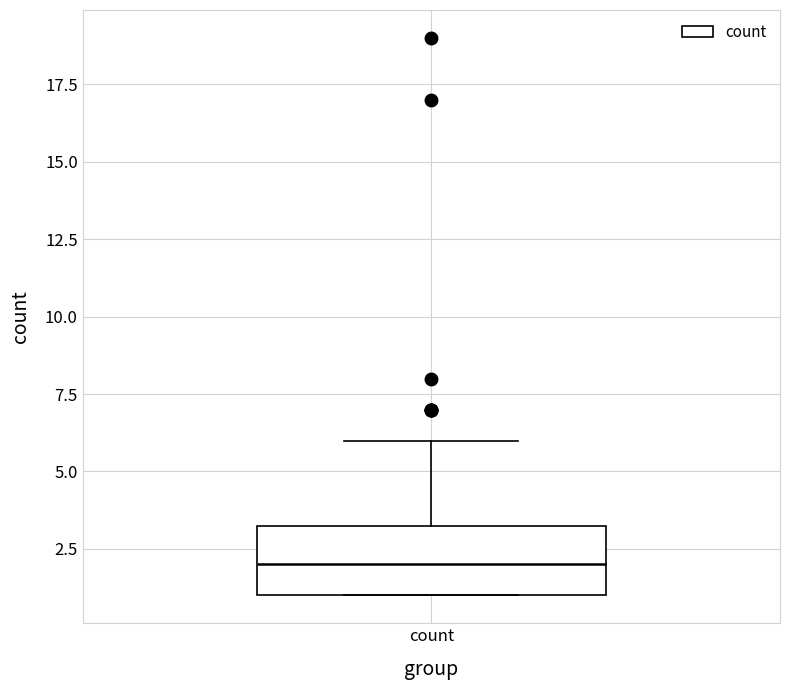

Transcribe this box plot: give where the median line is, the range the box spans, and where the two whiskers end, as read against the y-axis. The values are not printed on the chart, so give them approximately, as read against the axis.

median 2.0, box 1.0 to 3.5, whiskers 1.0 to 6.0